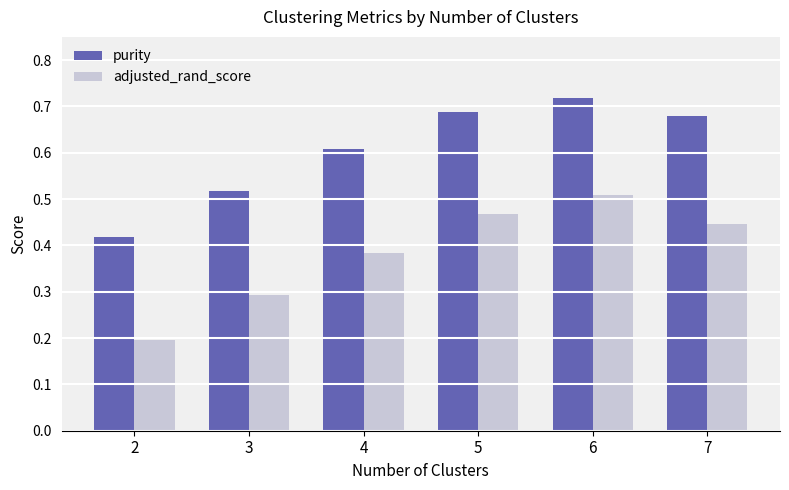

At how many categories does at least one series exceed 0?

6